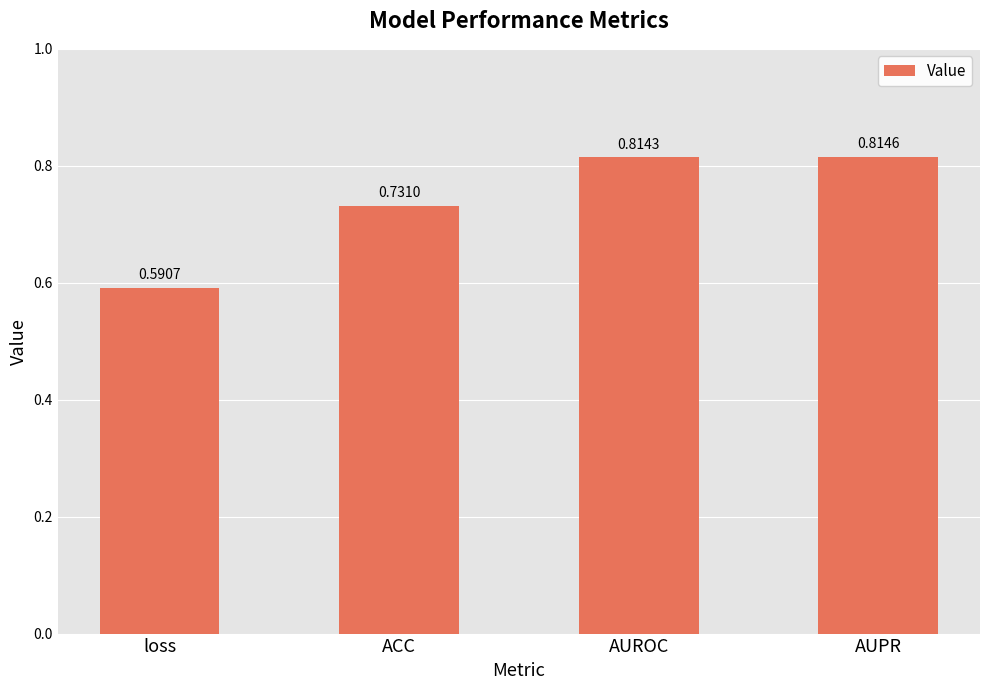

What is the sum of all values?

3.0